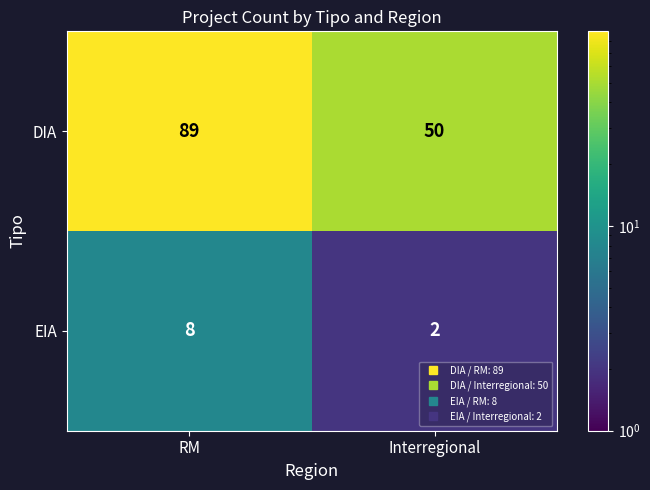

What is the average value of the EIA series?

5